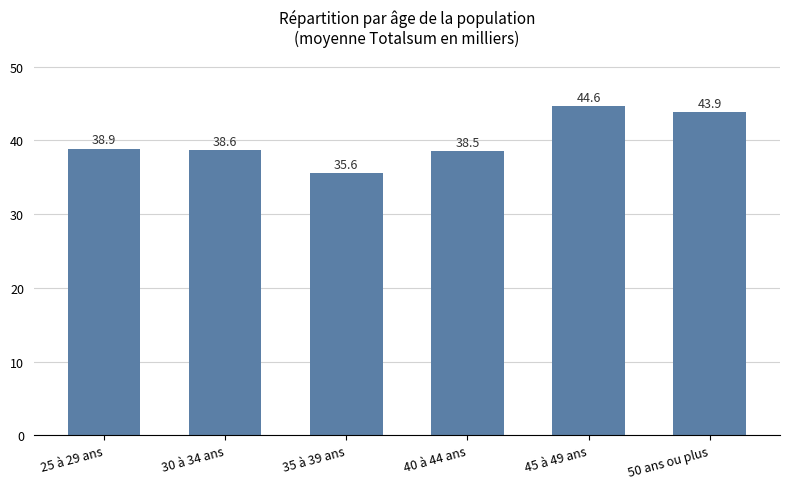

Reading left to right, list all the values displayed in this chart.

38.9	38.6	35.6	38.5	44.6	43.9